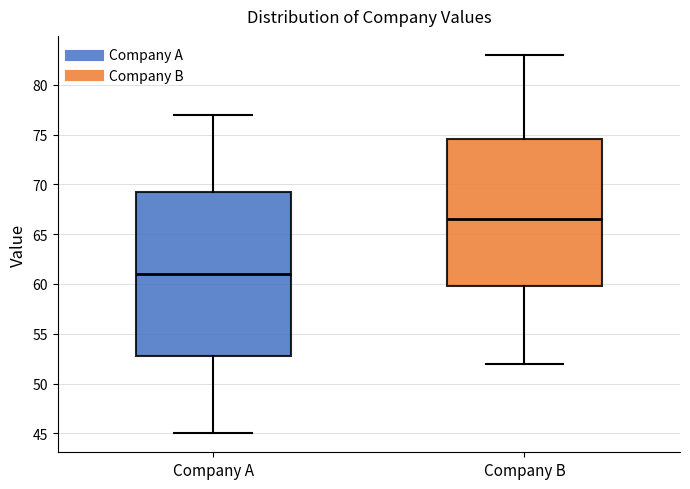

Where does the median line of the box for Company A sit on the y-axis? The values are not printed on the chart, so give them approximately, as read against the axis.

61.0